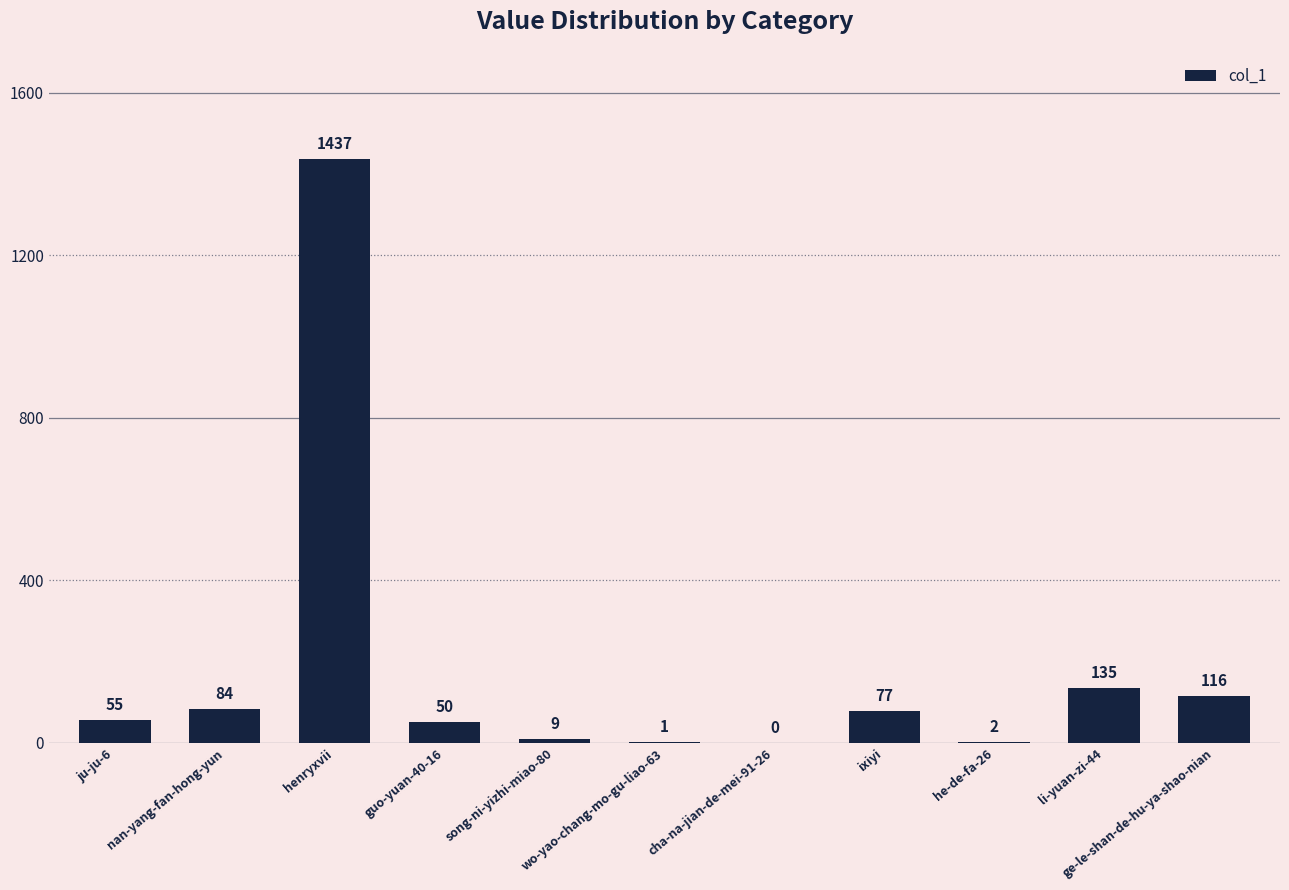

Which category has the highest value across all series?

henryxvii